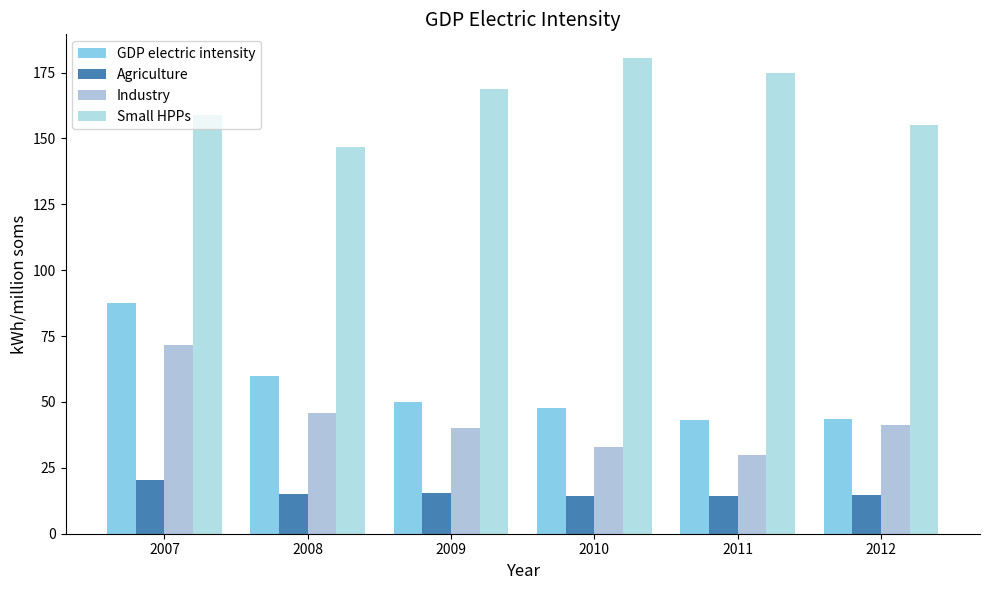

The GDP electric intensity series shows 25.7 at 2009. True or false?

False